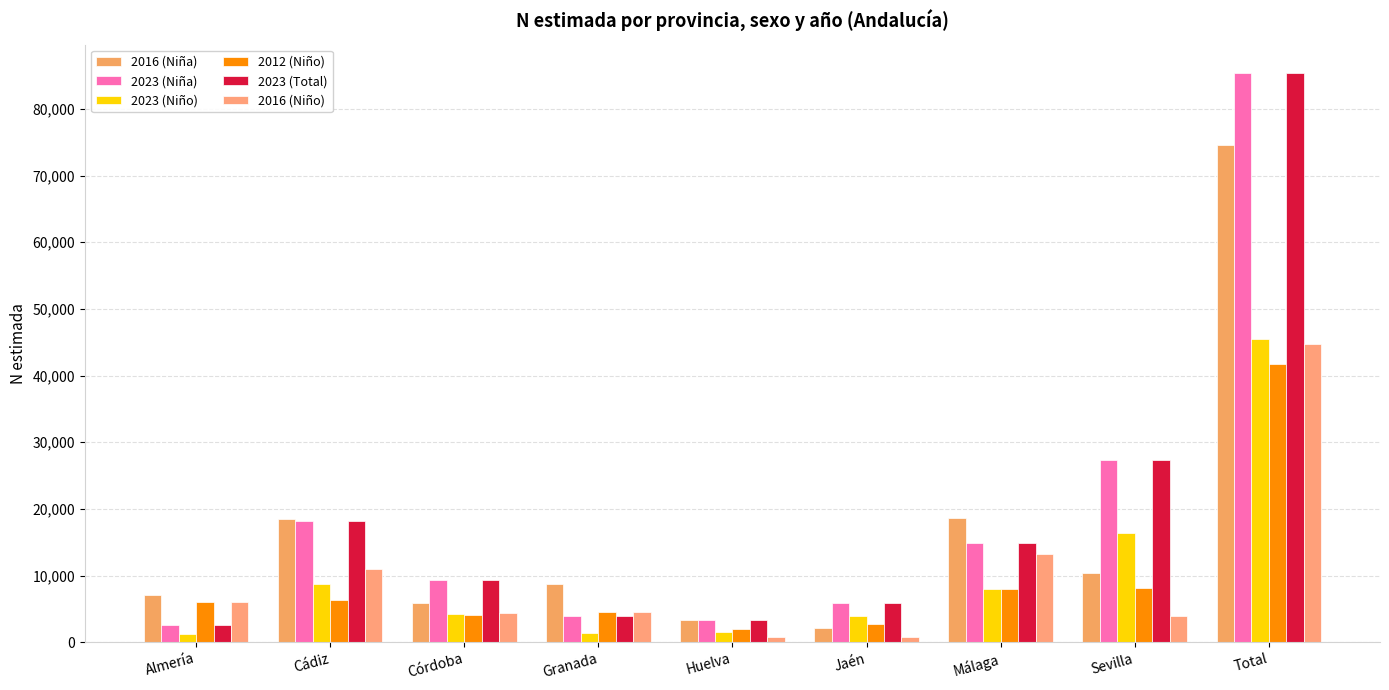

Is it true that 2016 (Niño) equals 44676 at Total?

True